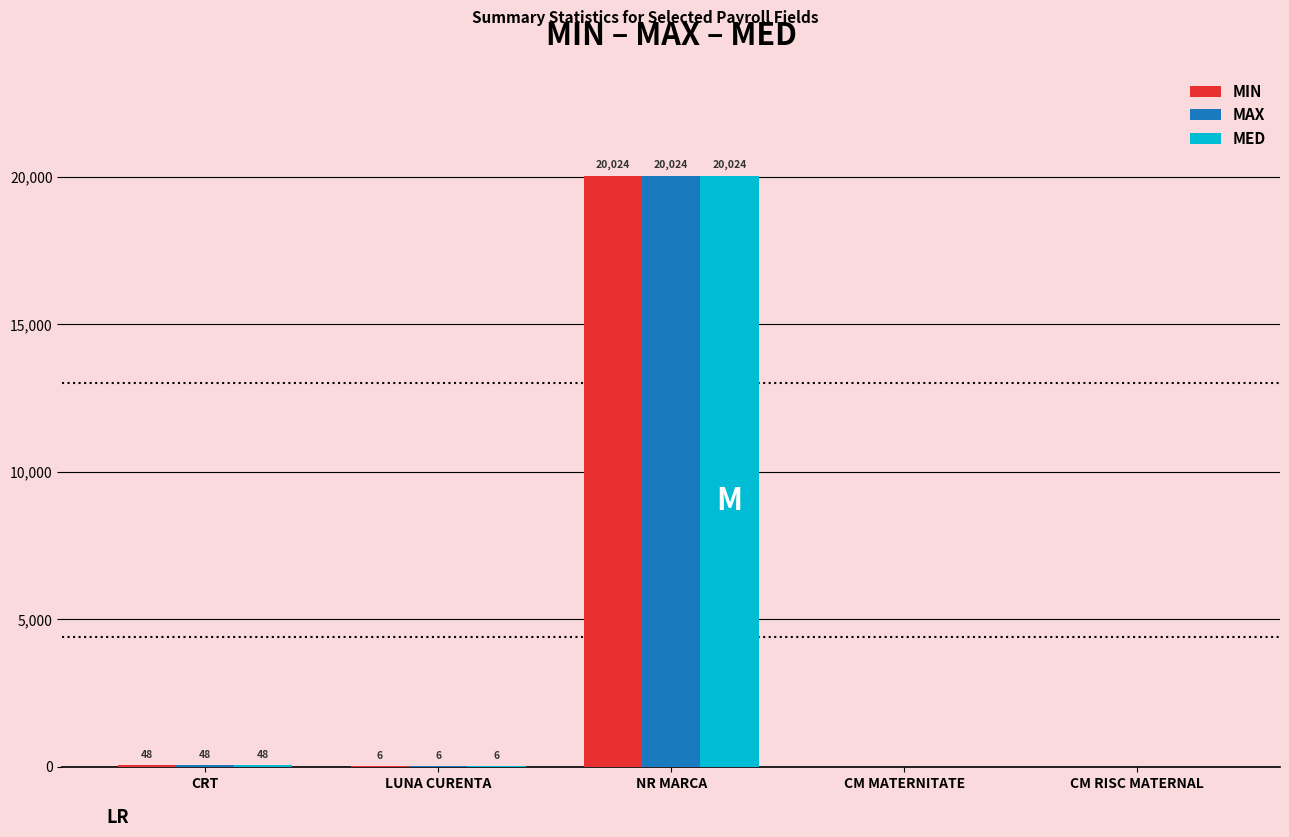

At which category is the sum across all series the highest?

NR MARCA